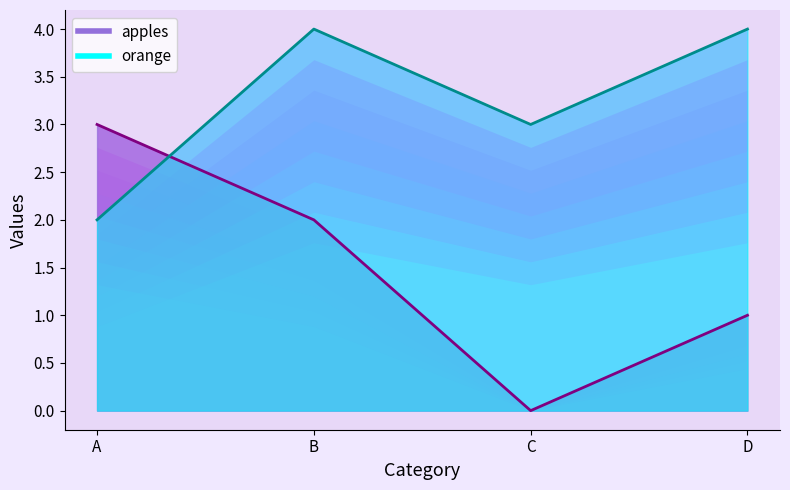

Which category has the lowest value across all series?

C